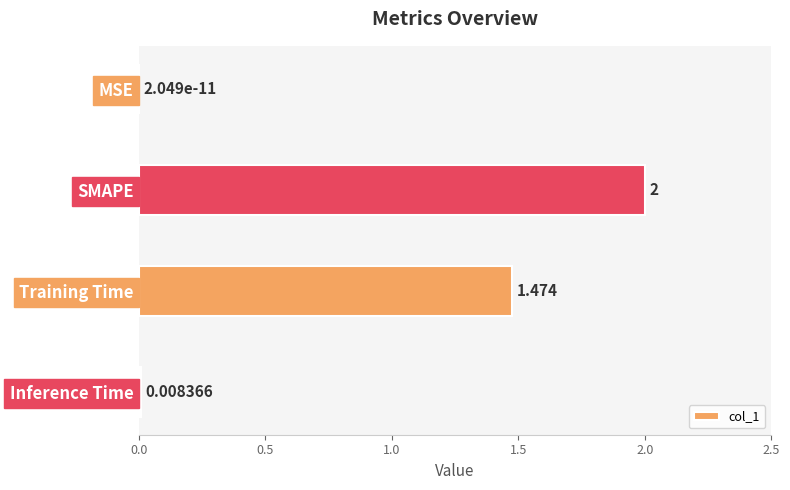

How many categories are shown in the chart?

4